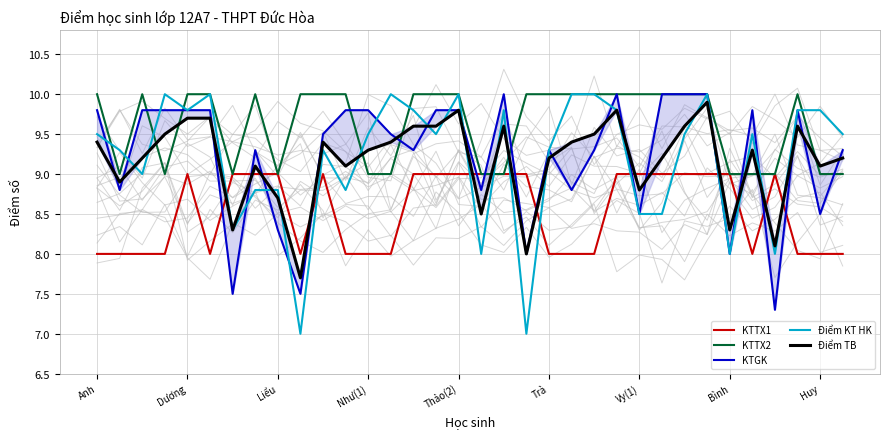

How many interior local peaks does the Điểm KT HK series have?

8